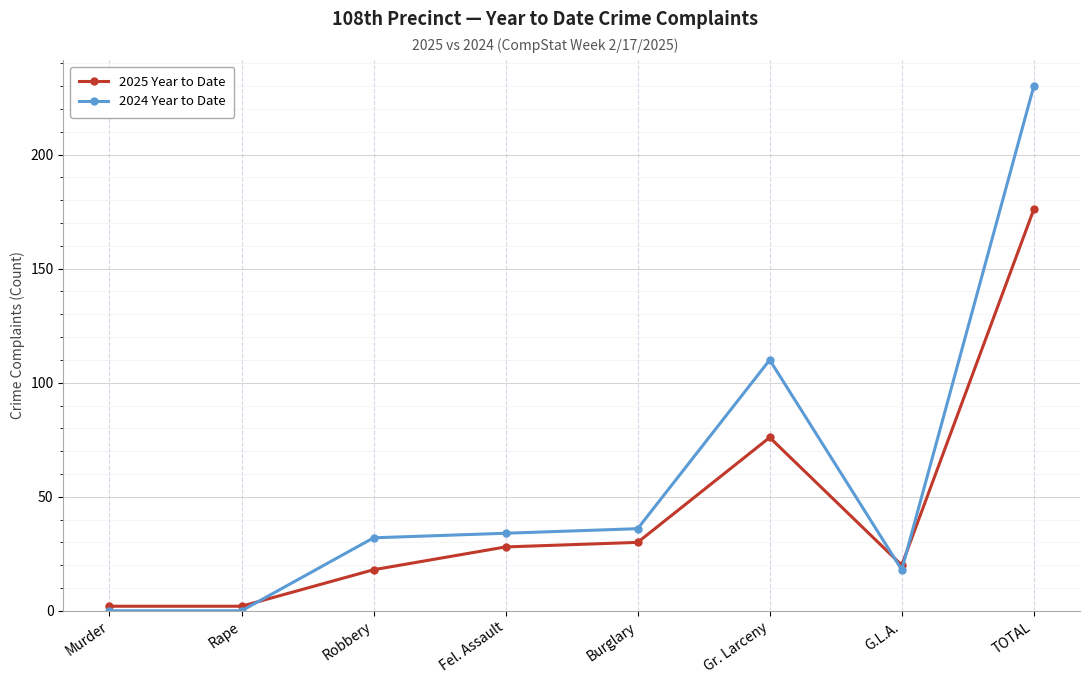

Reading left to right, extract all data points from this chart.

2025 Year to Date: 2	2	18	28	30	76	20	176
2024 Year to Date: 0	0	32	34	36	110	18	230